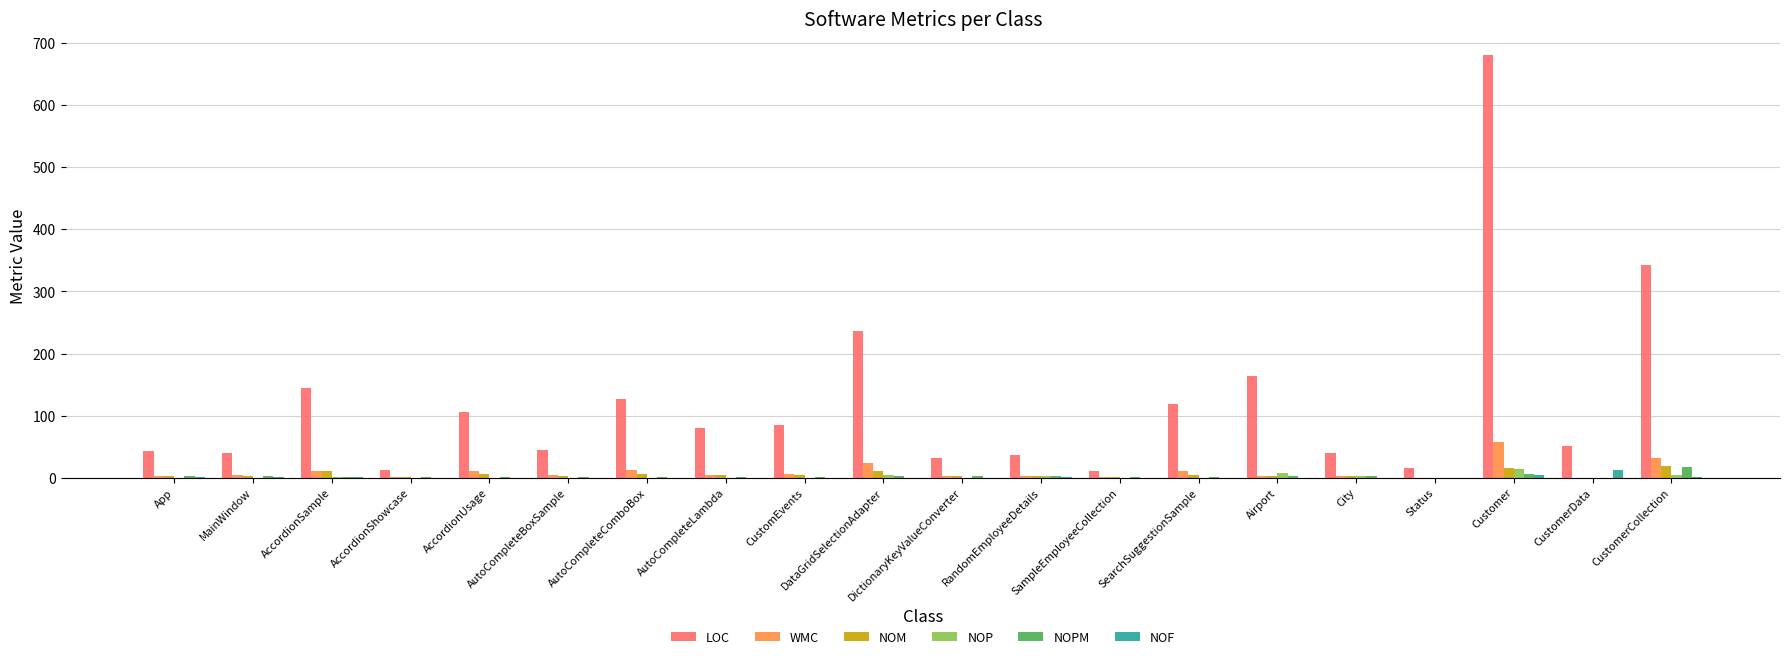

What is the sum of all NOM values?

99